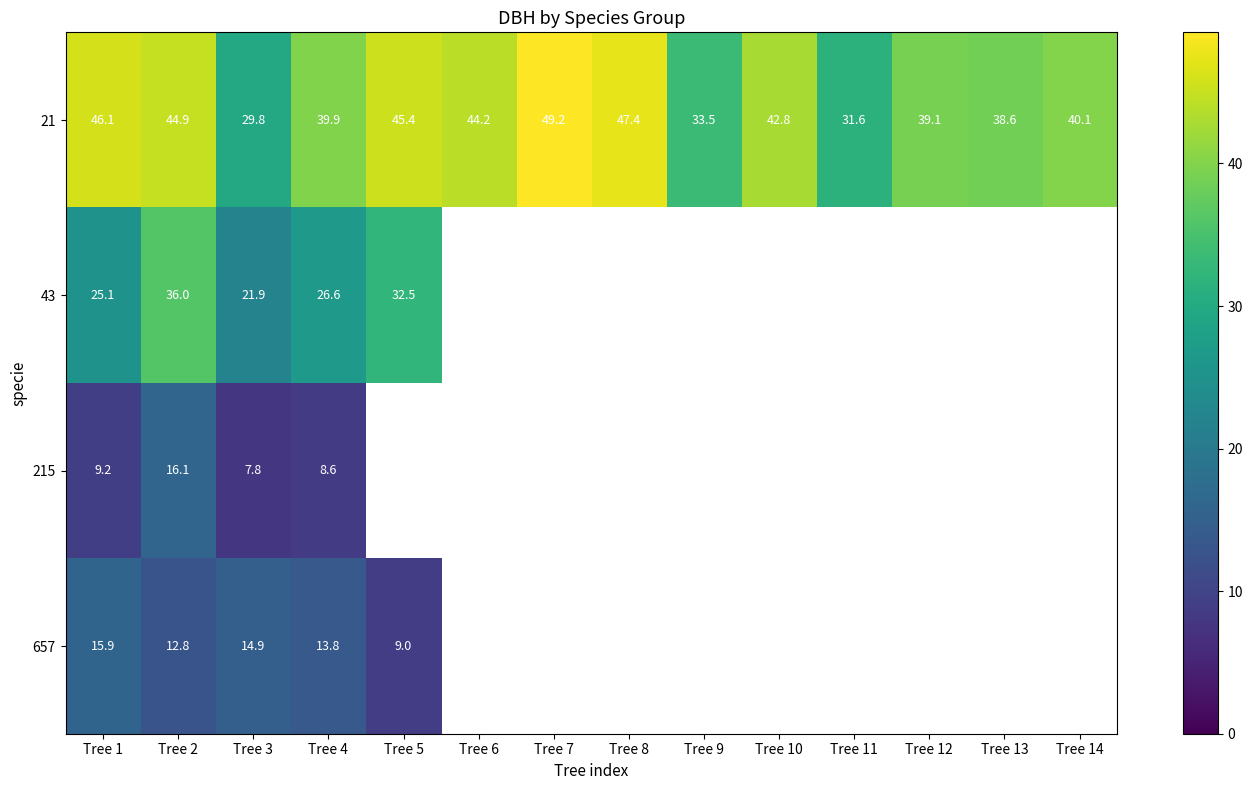

Is it true that 43 equals 51.2 at Tree 5?

False